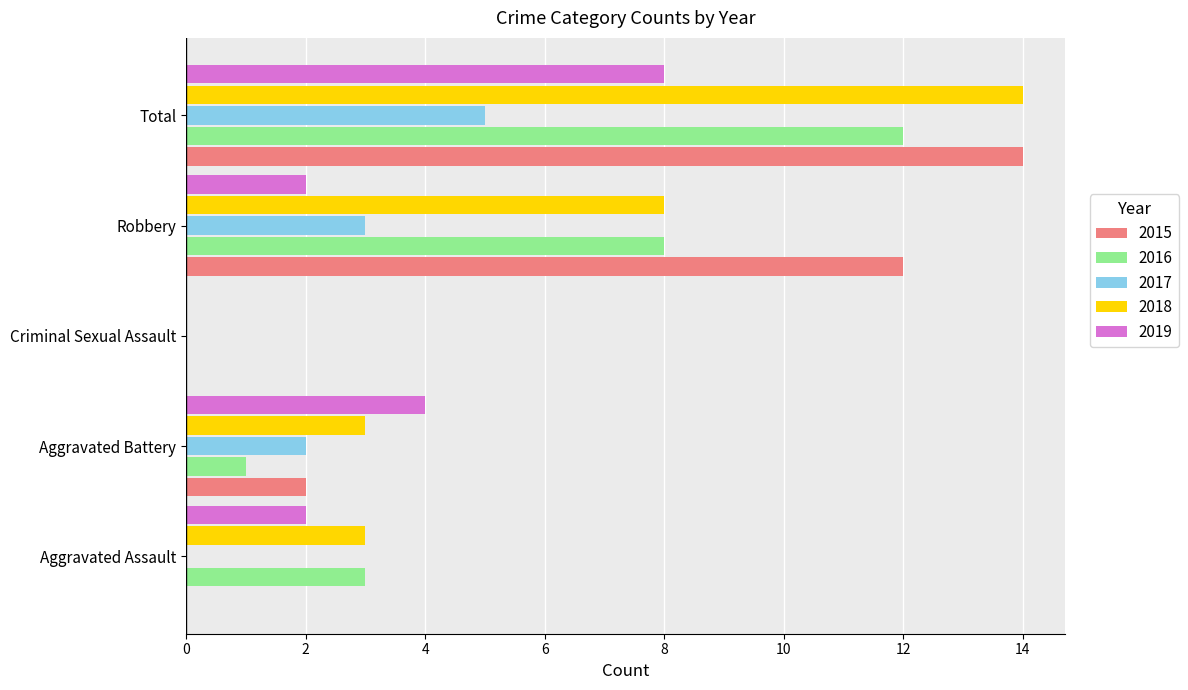

Where is 2018 nearest to the value 7?

Robbery